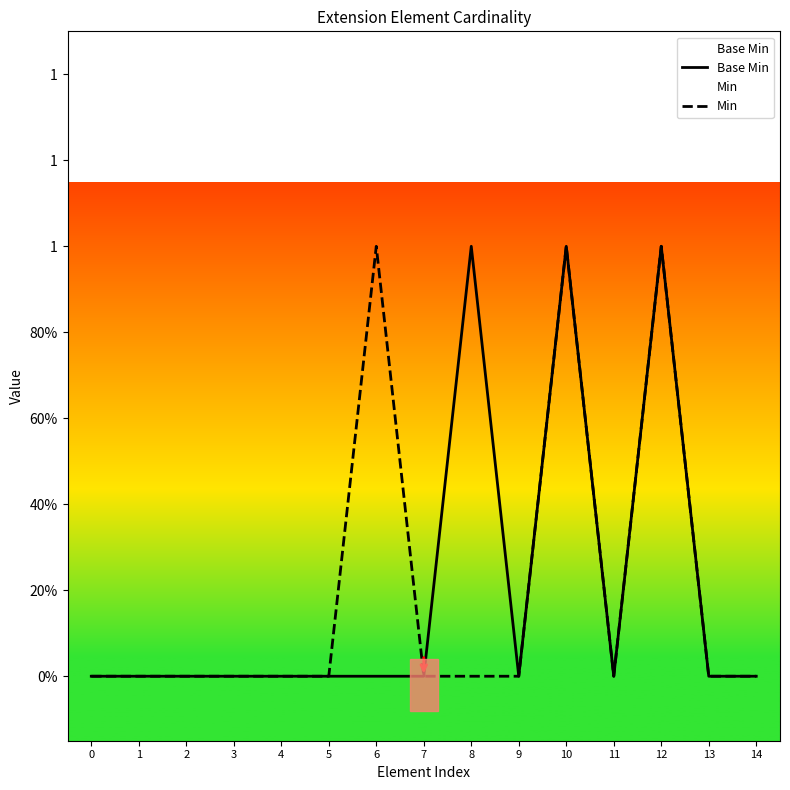

What are all the series names shown in the legend?

Base Min, Min